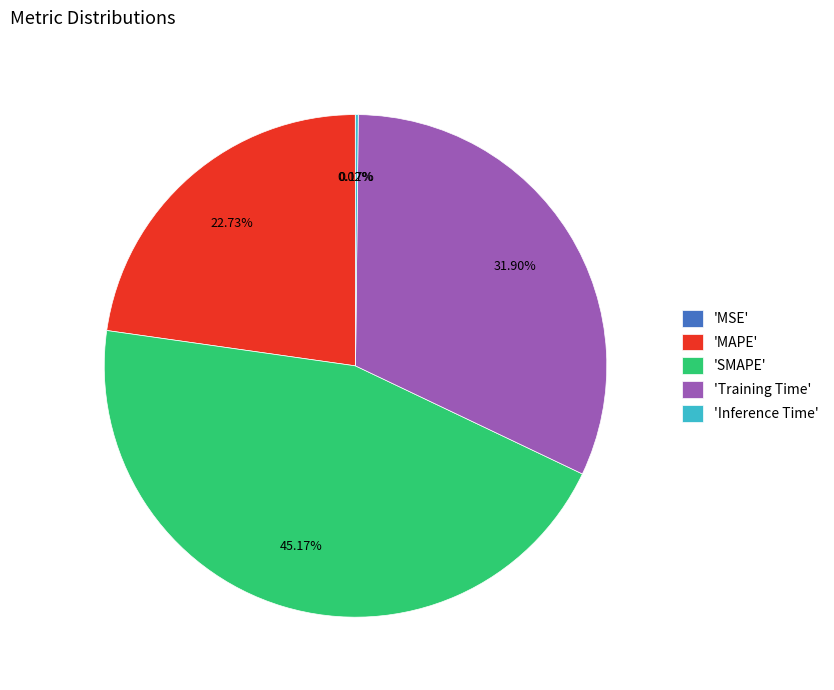

Which slice is the largest?

'SMAPE'